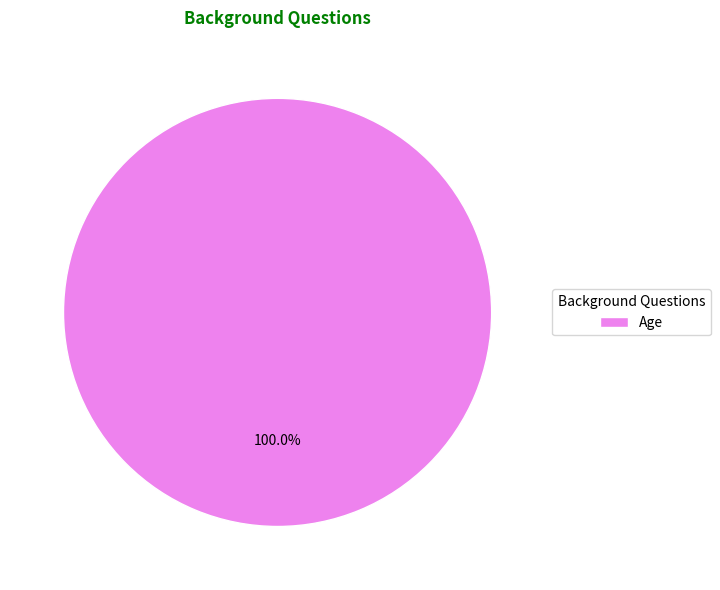

Count the number of slices in the pie.

1